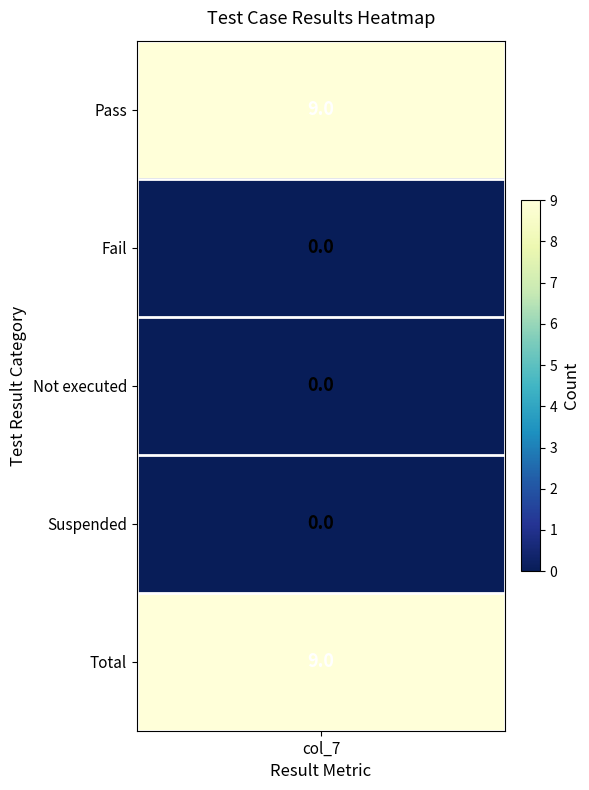

Reading left to right, list all the values displayed in this chart.

0=9	1=0	2=0	3=0	4=9